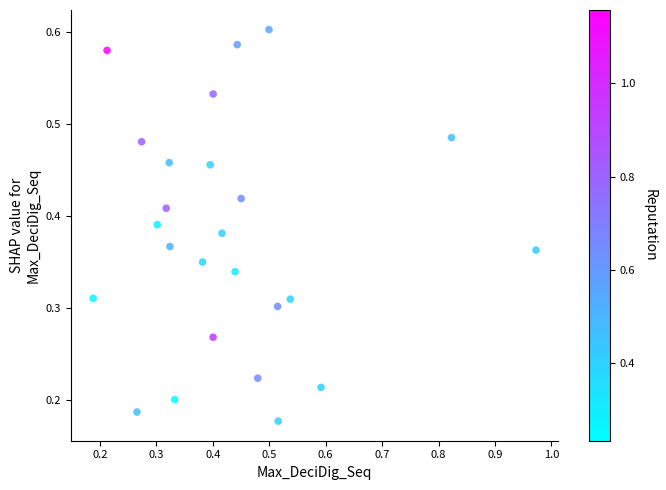

What is the range of X values (max minus min)?

0.8